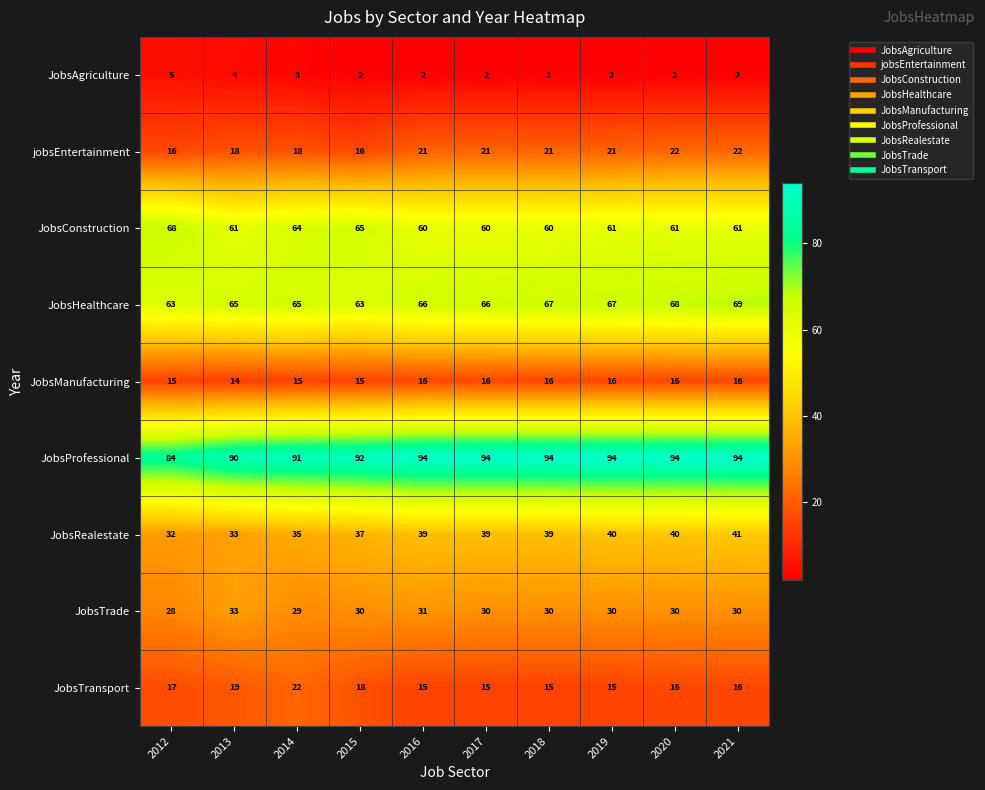

Is it true that JobsTrade equals 31 at 2016?

True